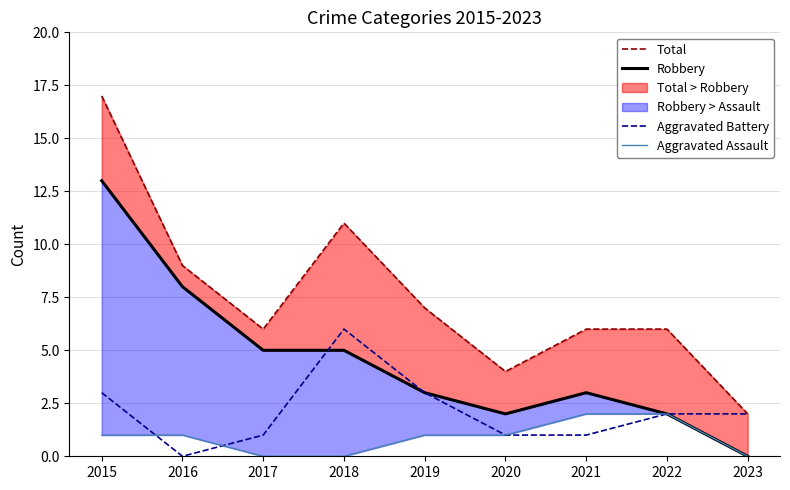

Which series changed the most between 2017 and 2020?

Robbery